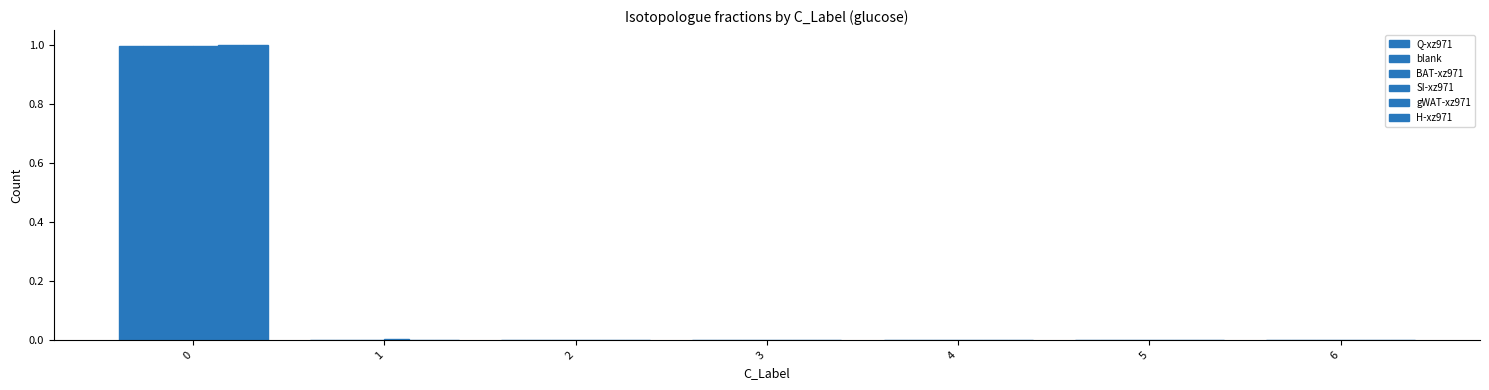

At which label does SI-xz971 reach its minimum?

4